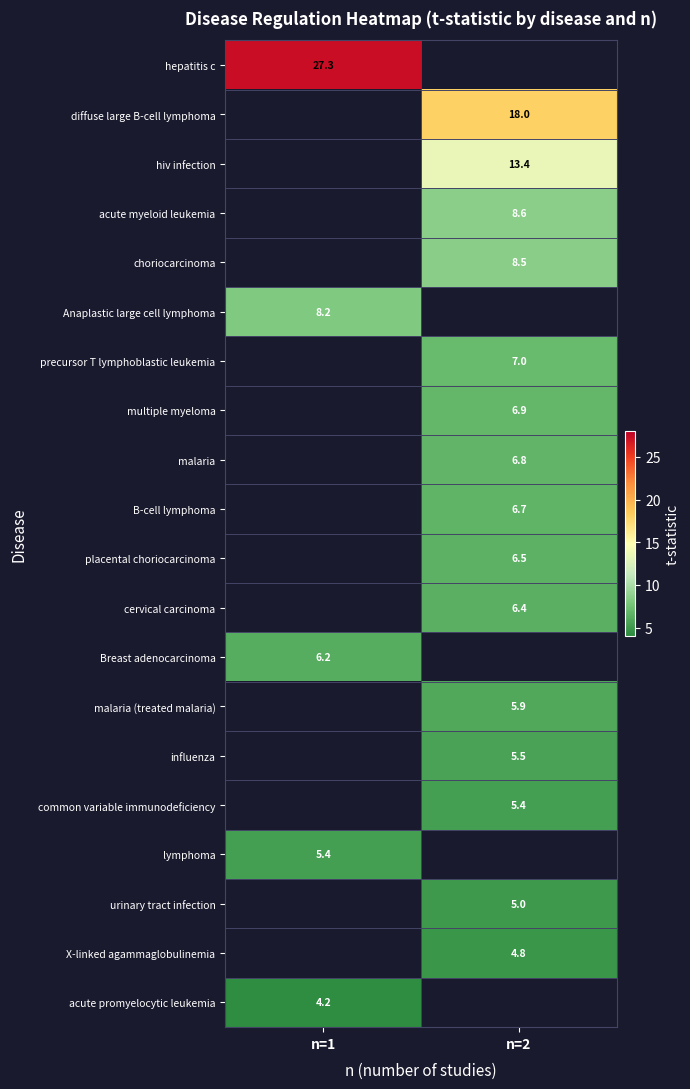

Is it true that malaria (treated malaria) equals 5.9 at n=2?

True